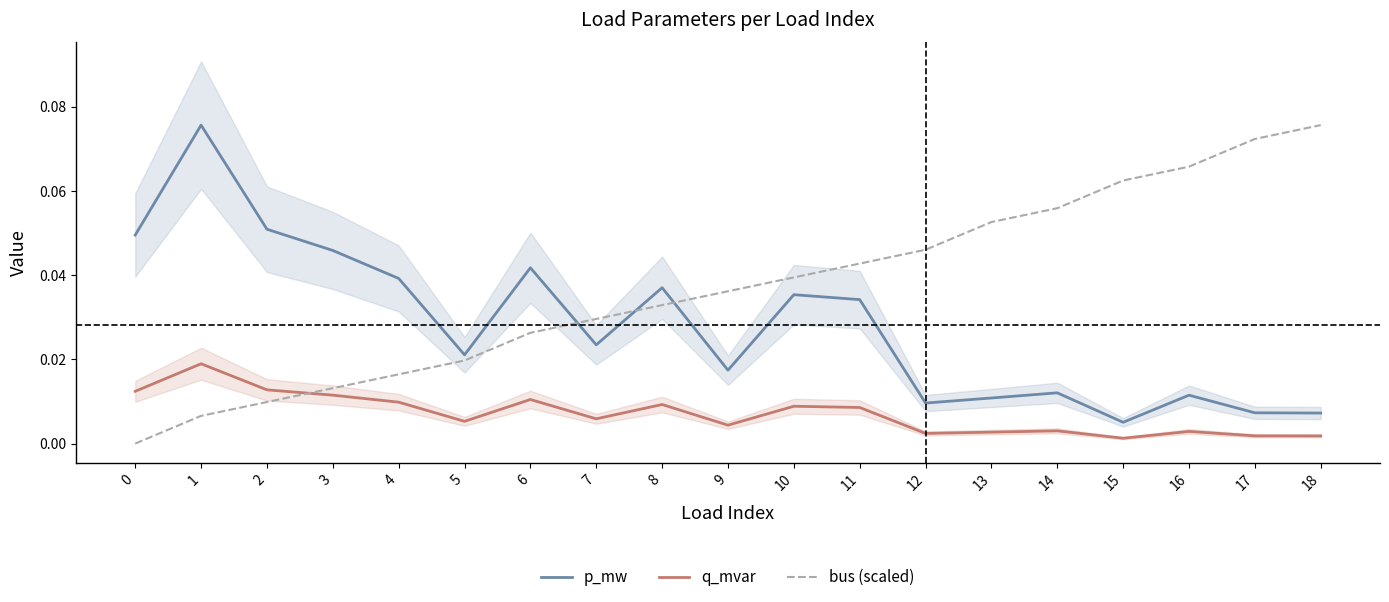

How many categories are shown in the chart?

19